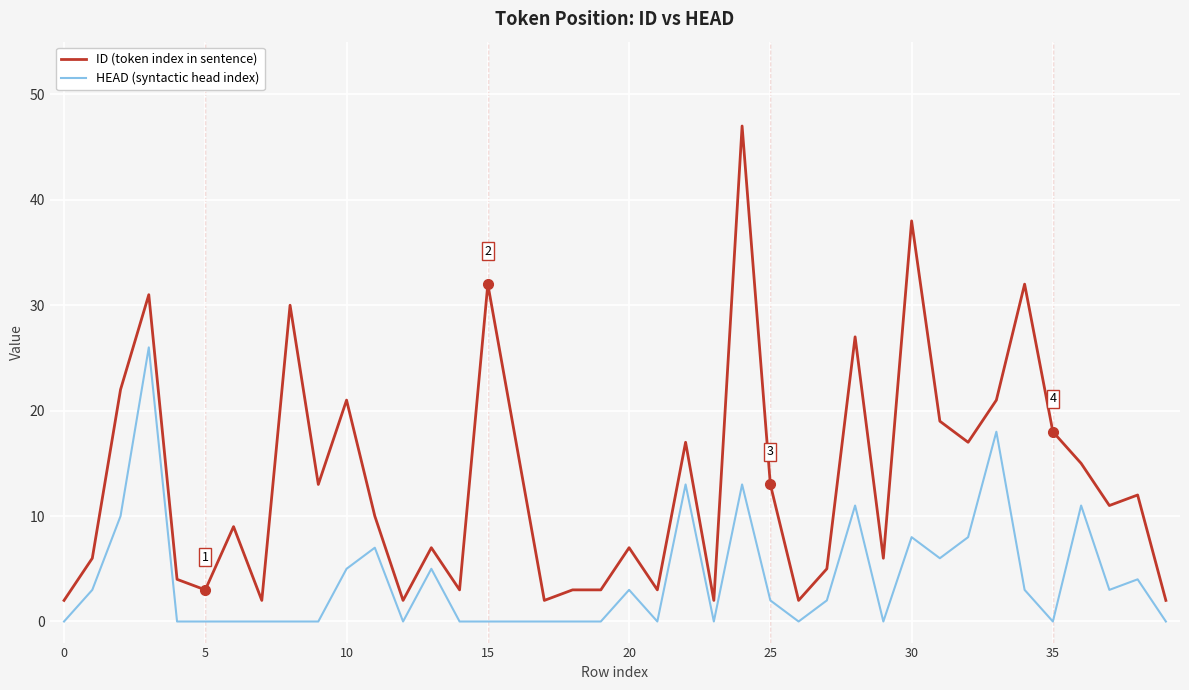

How many values in the HEAD (syntactic head index) series are below 2?

20